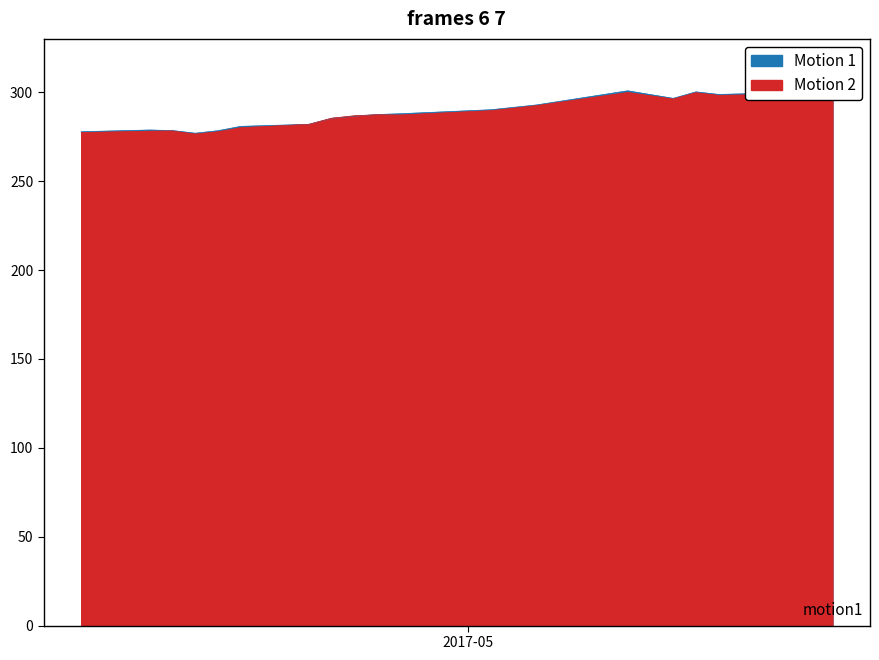

Reading right to left, transcribe all the data shown in this chart.

FUTURE_PRICE: 299.6	299.4	299.8	298.8	300.2	296.6	300.8	292.9	290.1	287.9	287.4	286.6	285.3	281.9	280.8	278.4	276.9	278.4	278.8	277.8
SPOT_PRICE: 299.3	299.7	298.9	298.2	299.8	296.2	299.9	292.5	289.6	287.2	287.3	286.8	285.4	282.0	280.1	277.8	276.5	278.2	278.1	277.3